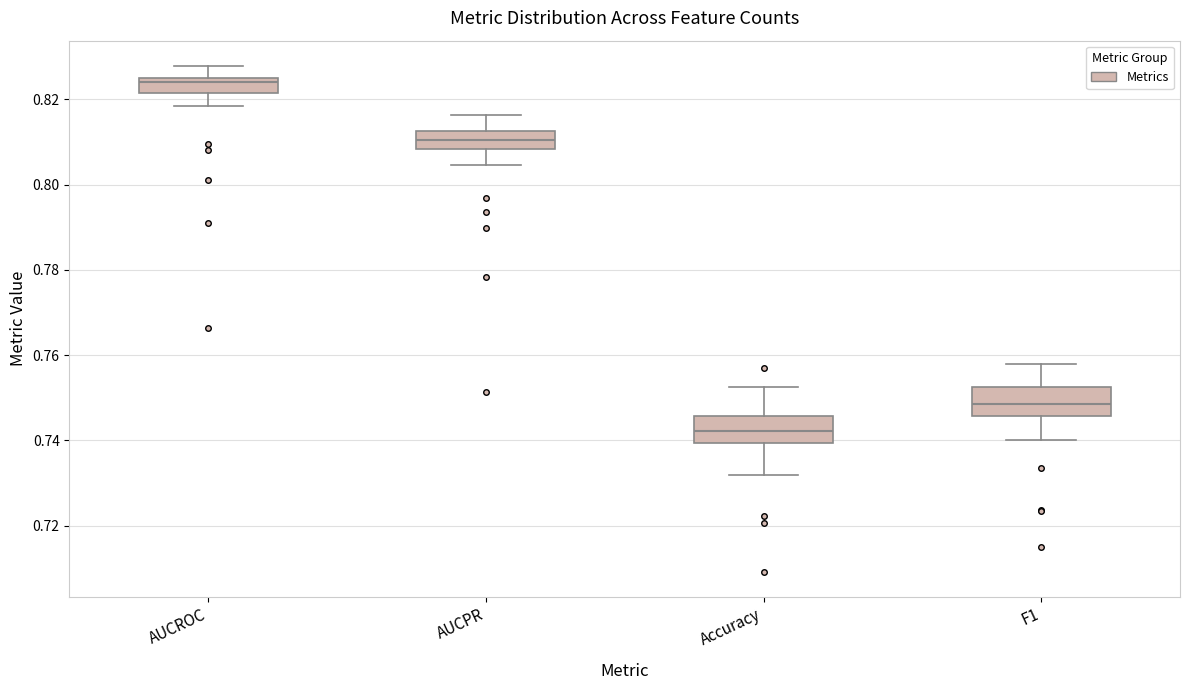

Where does the median line of the box for F1 sit on the y-axis? The values are not printed on the chart, so give them approximately, as read against the axis.

0.748